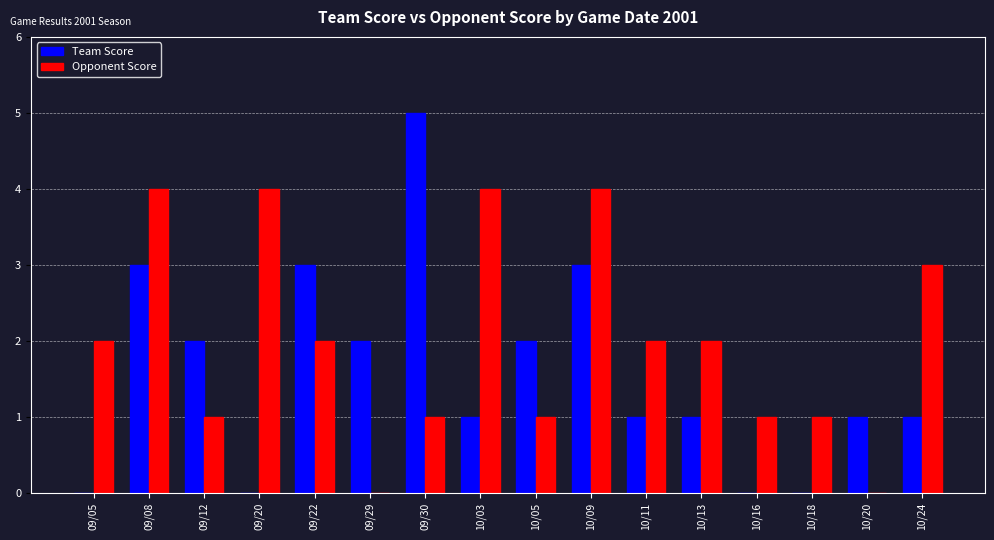

Count the Team Score values in the range 1 to 3.

11